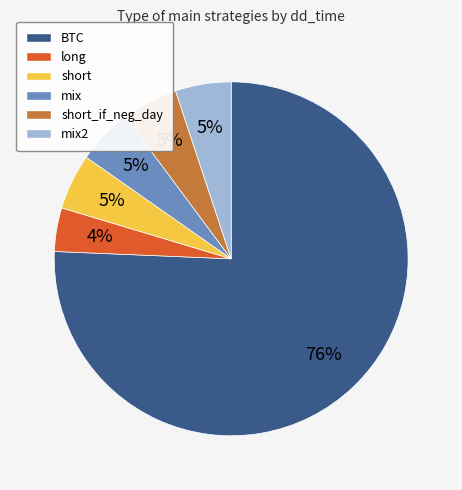

True or false: BTC accounts for 76% of the total.

True